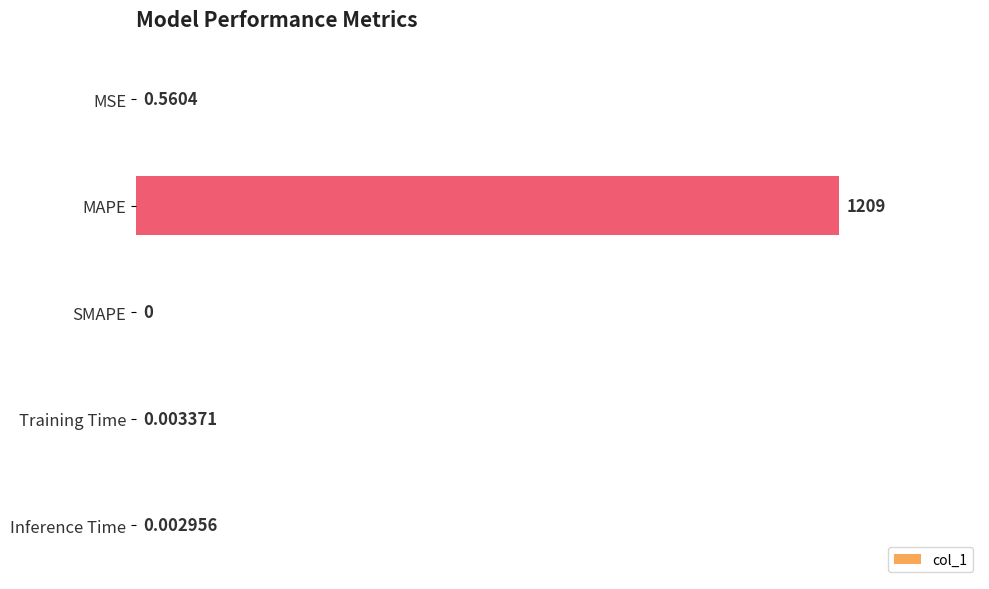

At which label is the value closest to 604?

MSE